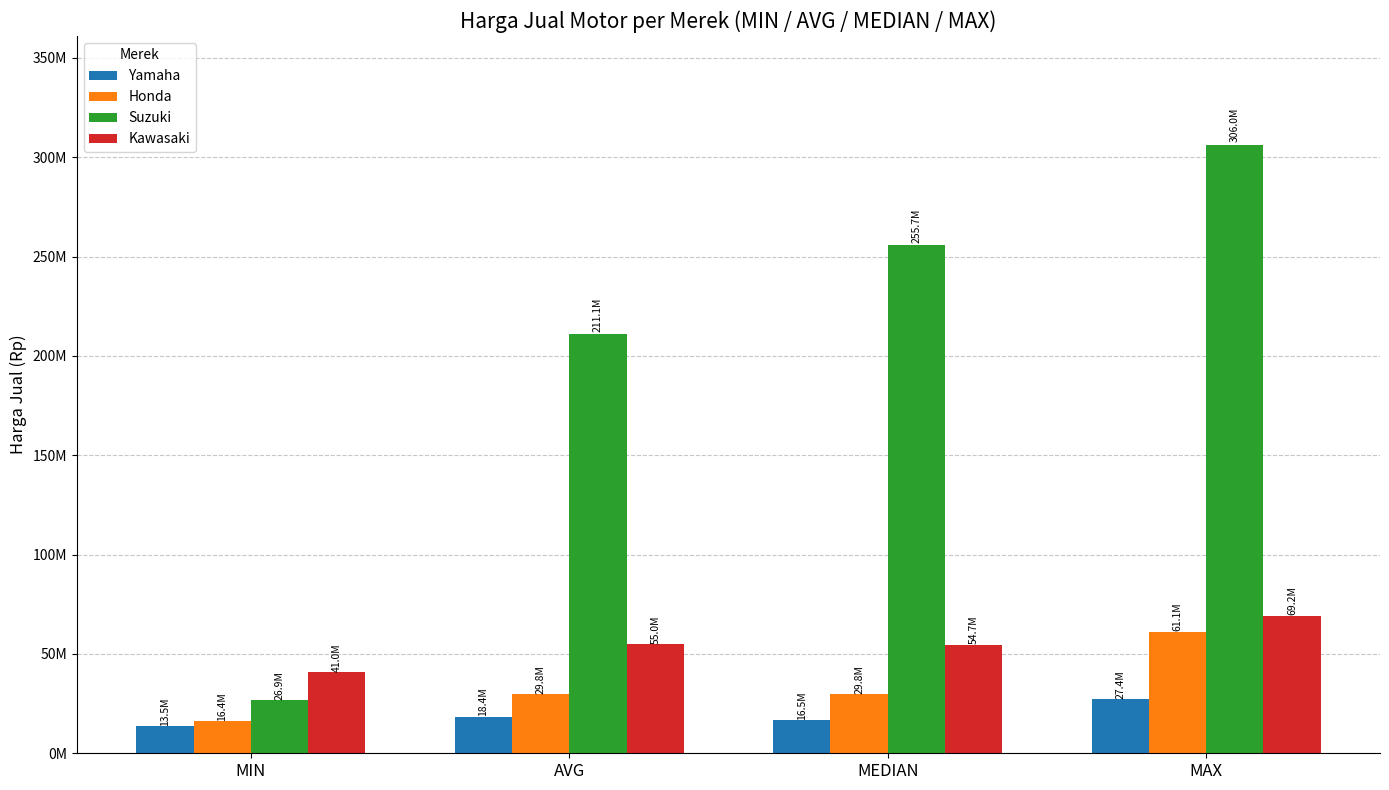

What is the label of the 3rd bar from the right?

AVG